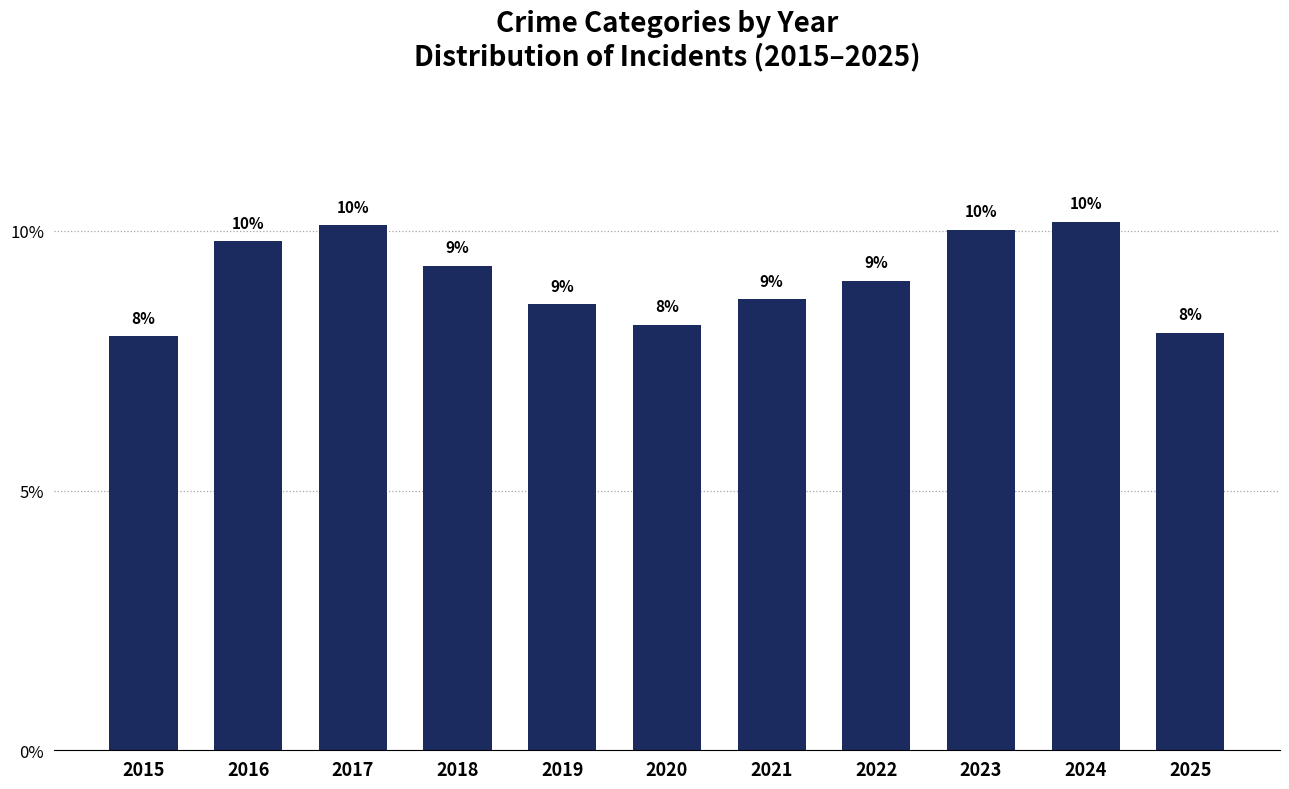

Reading left to right, what are all the values shown in this chart?

2015=0.1	2016=0.1	2017=0.1	2018=0.1	2019=0.1	2020=0.1	2021=0.1	2022=0.1	2023=0.1	2024=0.1	2025=0.1